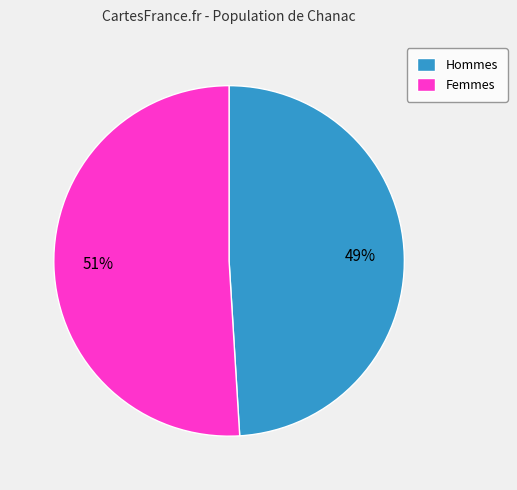

Is the sum of Femmes and Hommes greater than half?

Yes